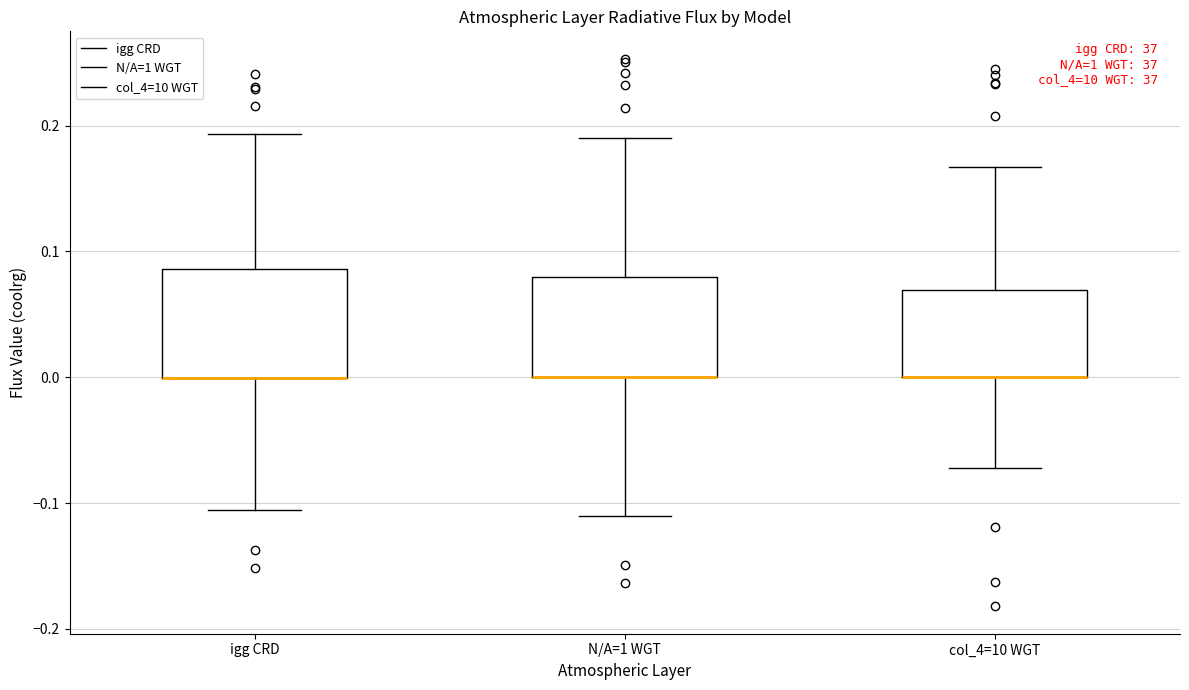

Reading left to right, read every box against the y-axis: the position of its median line, the range the box covers, and the ends of its whiskers. The values are not printed on the chart, so give them approximately, as read against the axis.

igg CRD: median 0.00 (drawn on the box's lower edge), box 0.00 to 0.09, whiskers -0.11 to 0.19
N/A=1 WGT: median 0.00 (drawn on the box's lower edge), box 0.00 to 0.08, whiskers -0.11 to 0.19
col_4=10 WGT: median 0.00 (drawn on the box's lower edge), box 0.00 to 0.07, whiskers -0.07 to 0.17